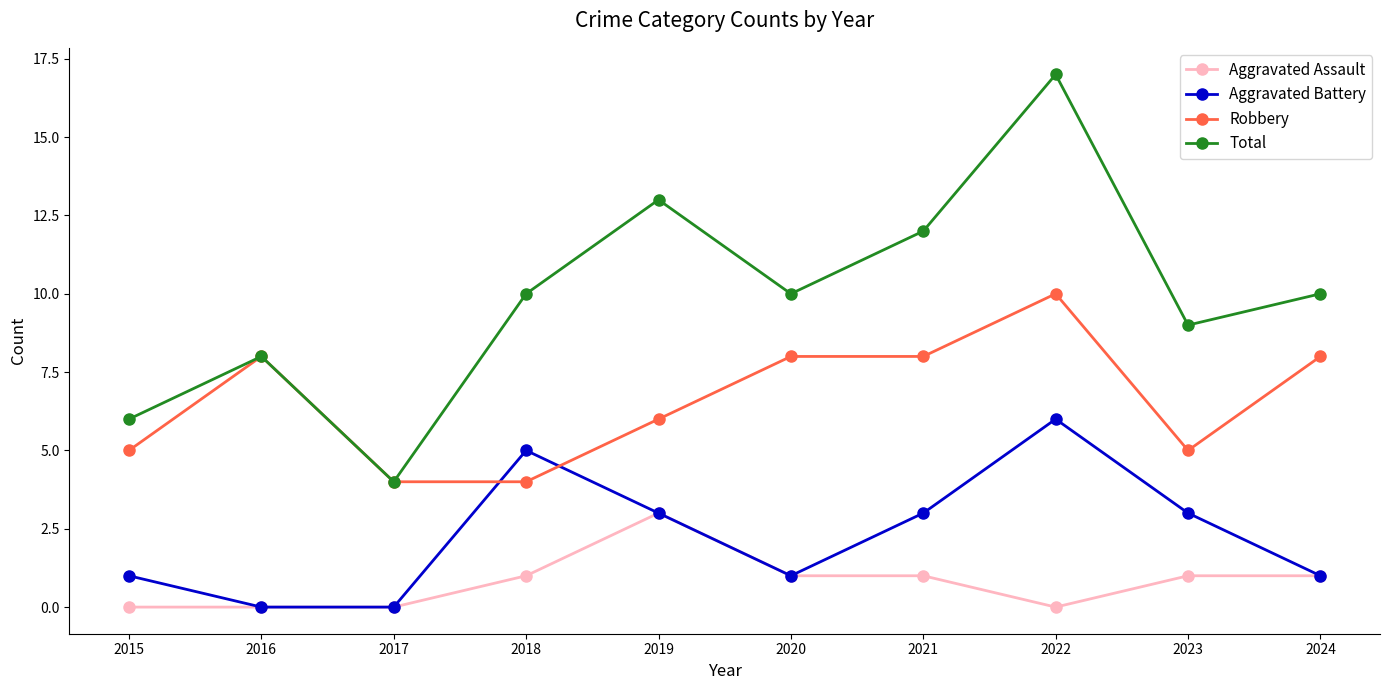

What is the difference between the second highest and second lowest values in the Aggravated Battery series?

5